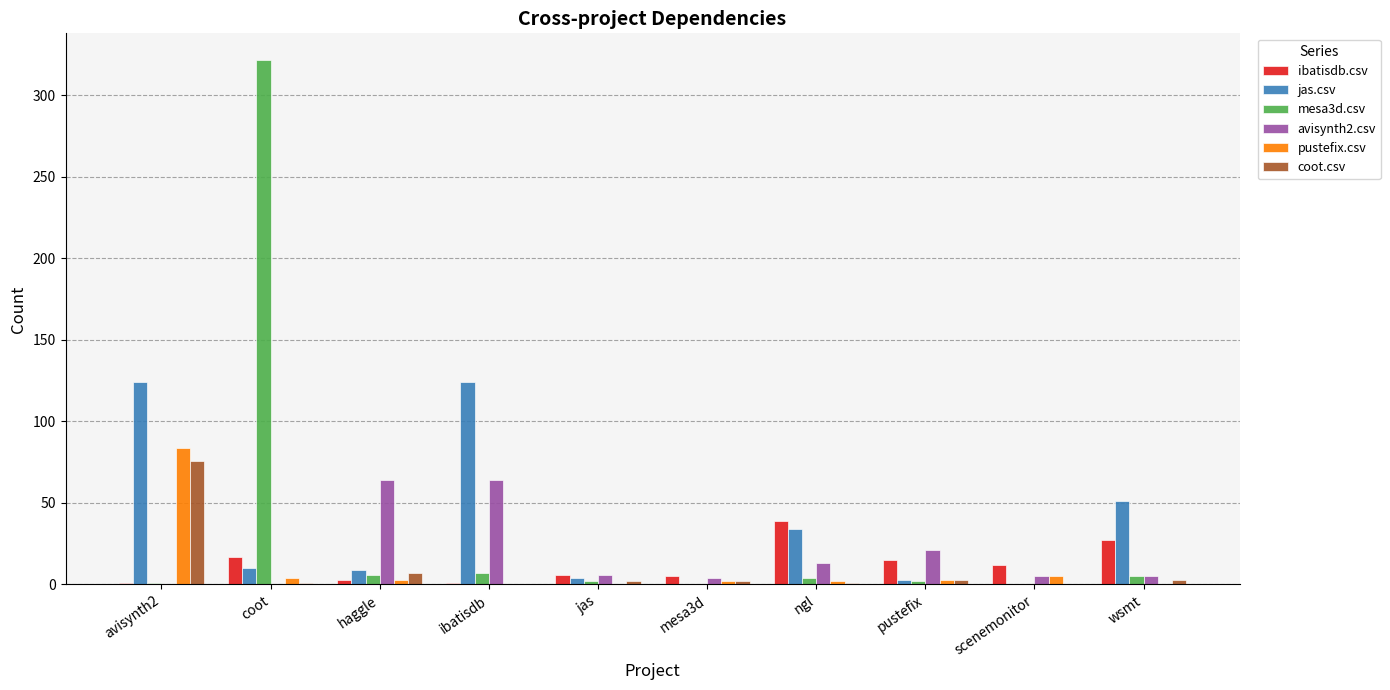

What is the maximum value shown in the chart?

322